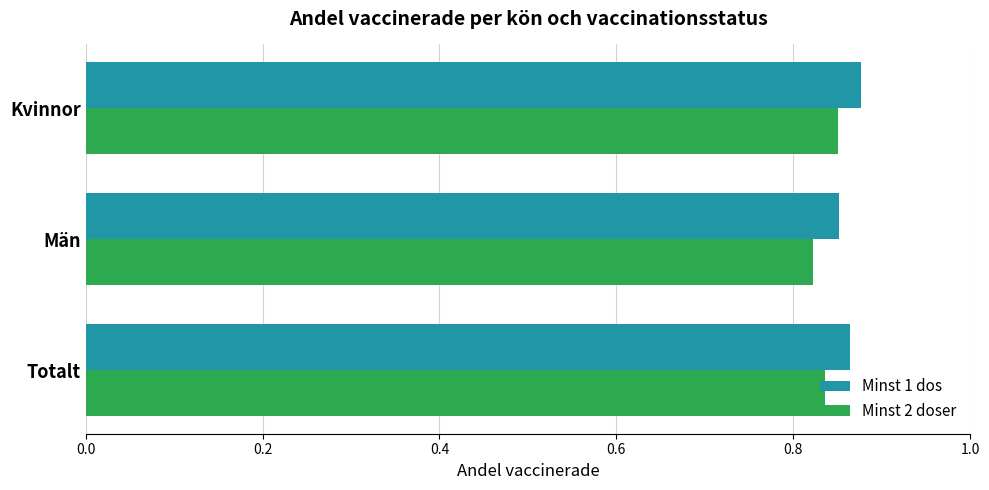

Is it true that Minst 1 dos equals 1.5 at Män?

False